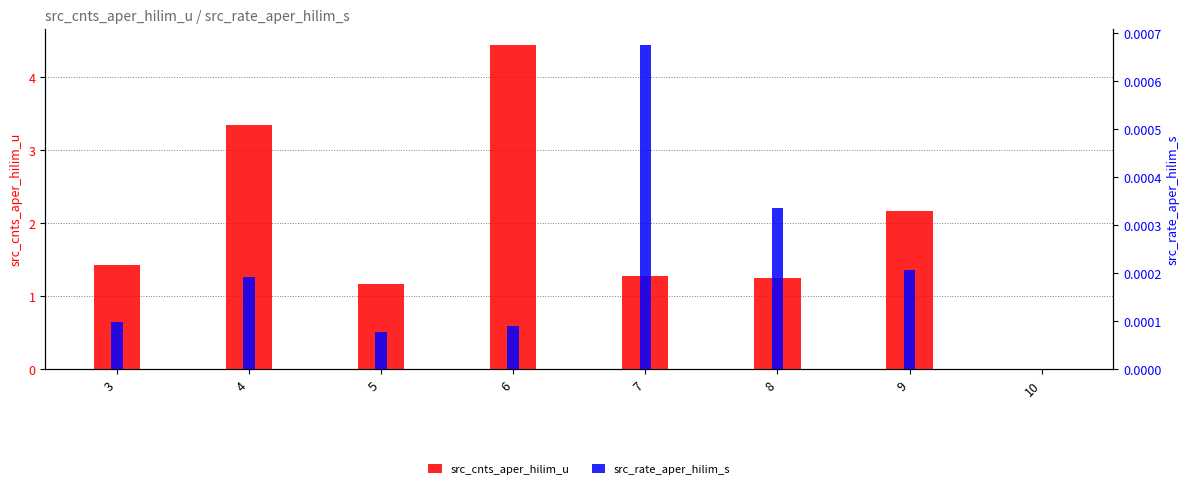

What is the sum of the src_cnts_aper_hilim_u values at 6 and 4?

7.8